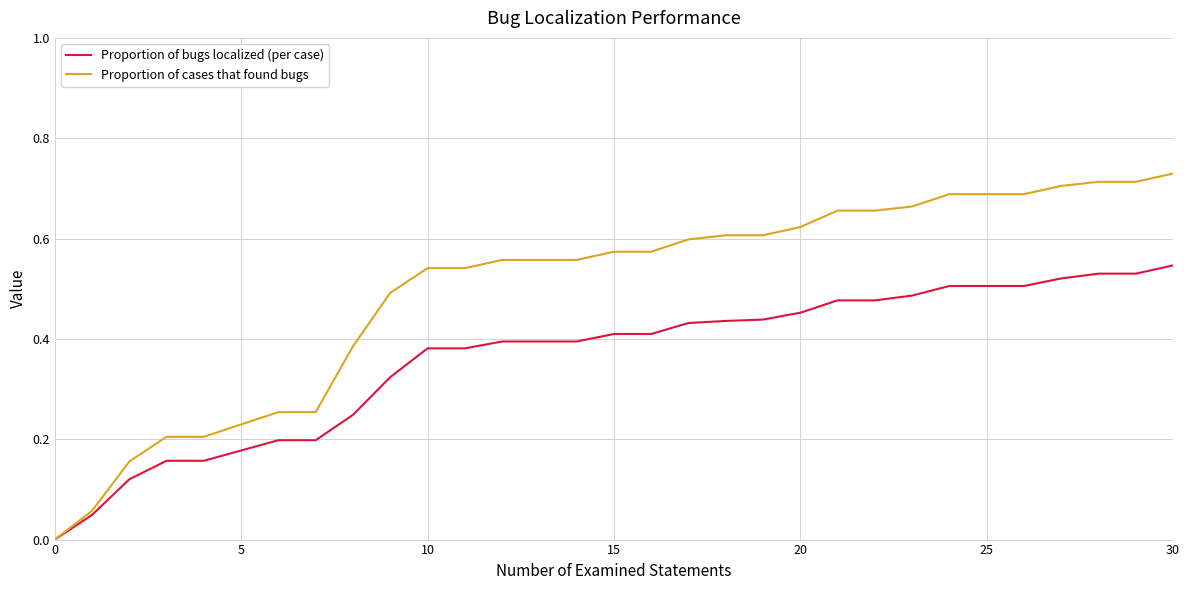

What are all the series names shown in the legend?

Proportion of bugs localized (per case), Proportion of cases that found bugs